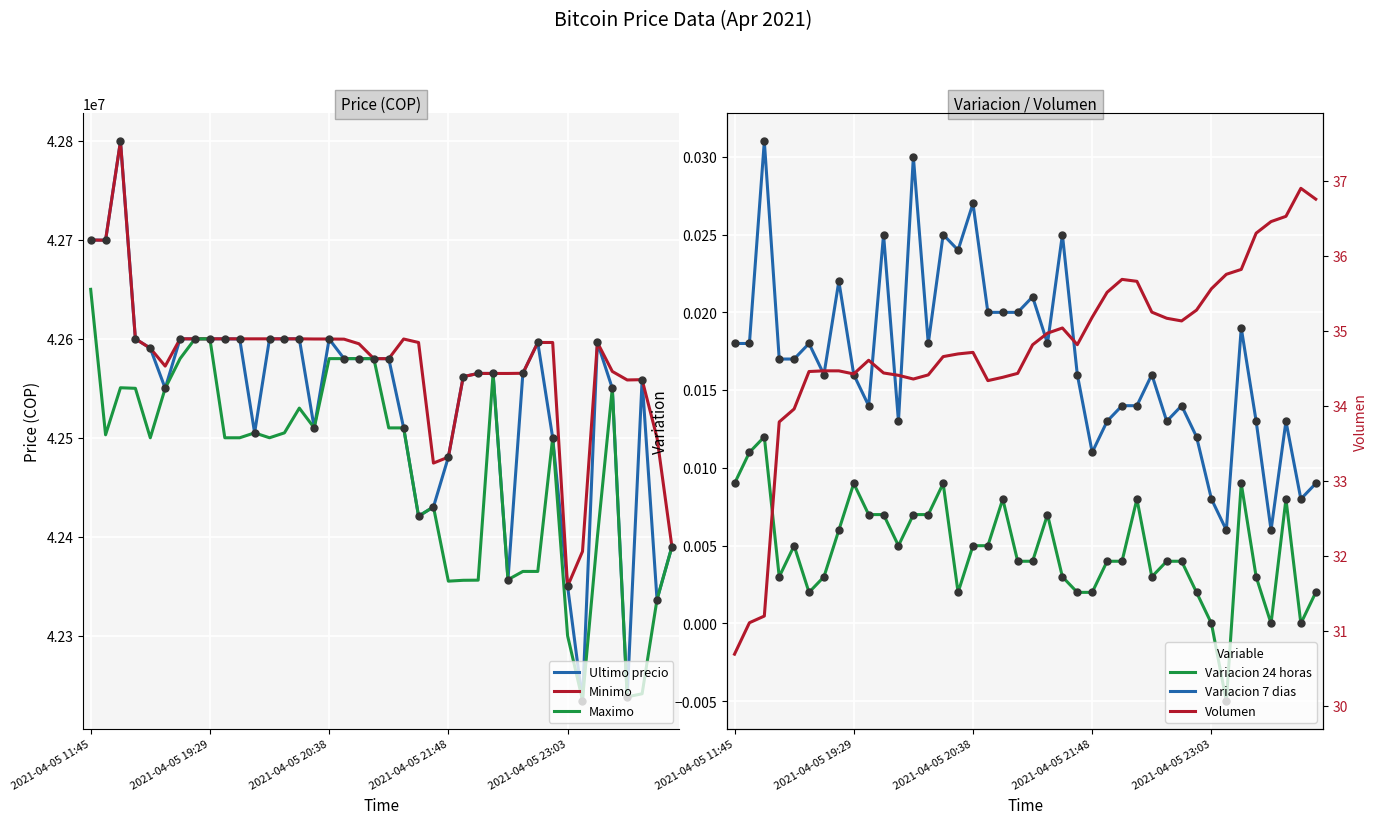

What is the total value across all series at 37?

127358909.5